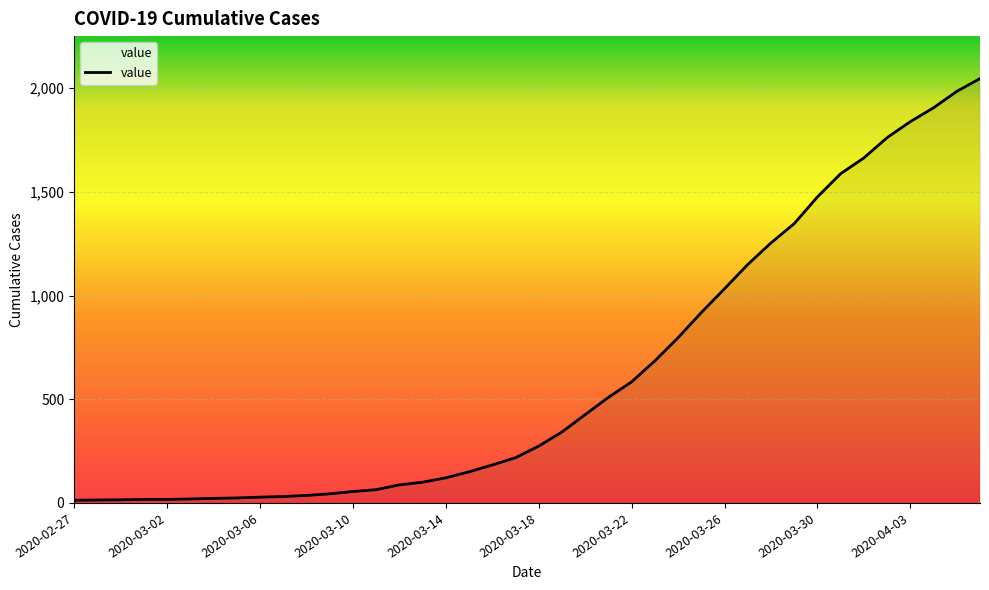

What is the difference between the maximum and minimum values?

2034